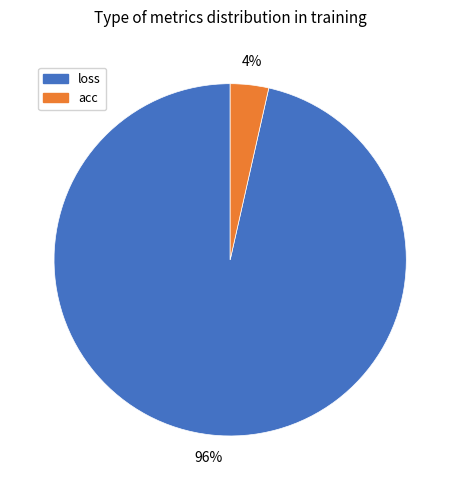

What percentage is the loss slice, to the nearest percent?

96%